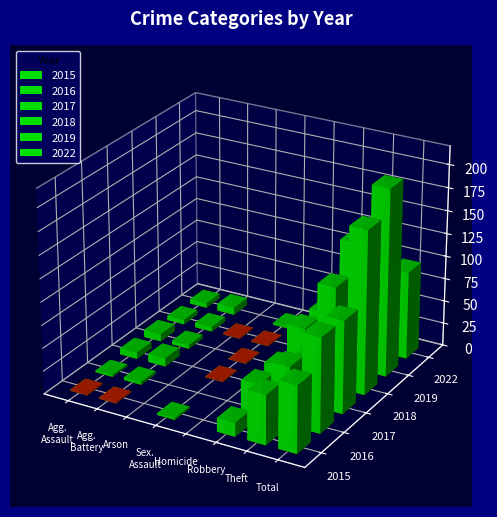

Reading right to left, extract all data points from this chart.

2015: 73	54	15	0	2	0	1	1
2016: 103	63	35	0	0	0	3	2
2017: 101	50	34	0	1	0	9	7
2018: 178	109	56	0	1	0	4	8
2019: 204	138	54	0	1	1	5	5
2022: 96	48	32	1	2	0	8	5